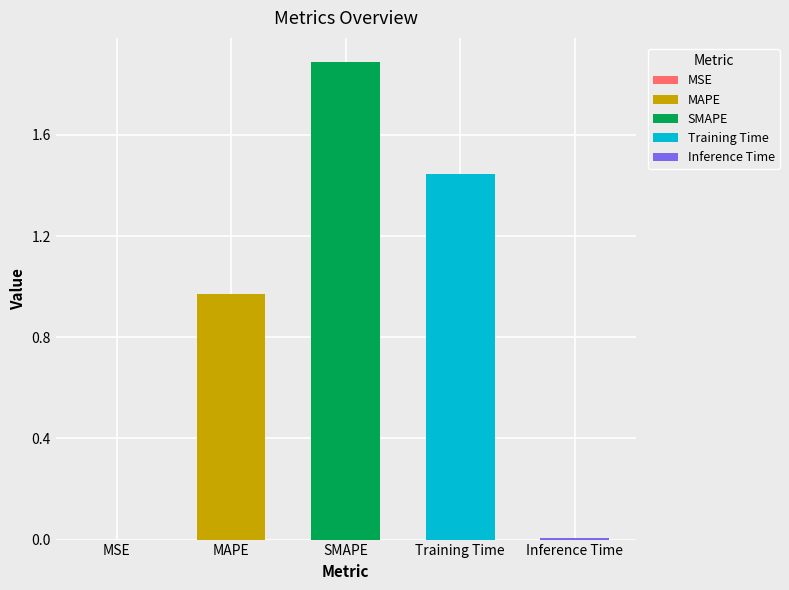

What is the sum of all values?

4.3